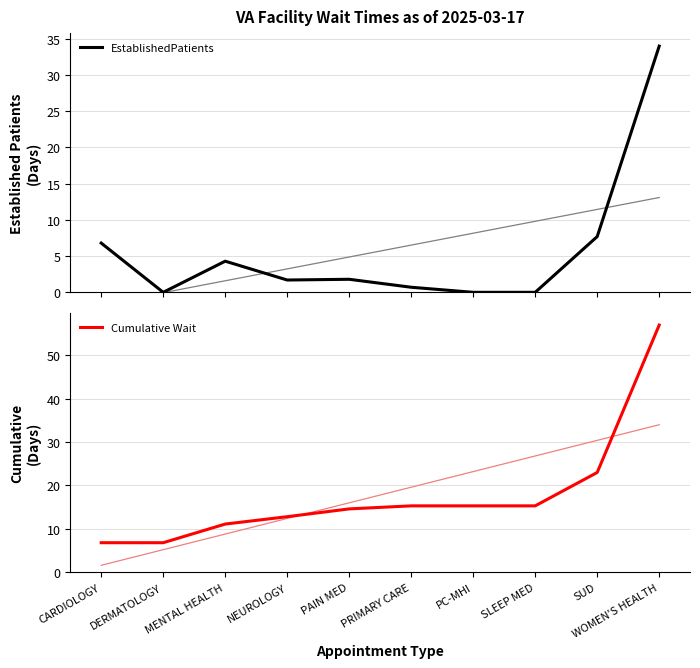

Which label corresponds to the smallest value in the chart?

DERMATOLOGY